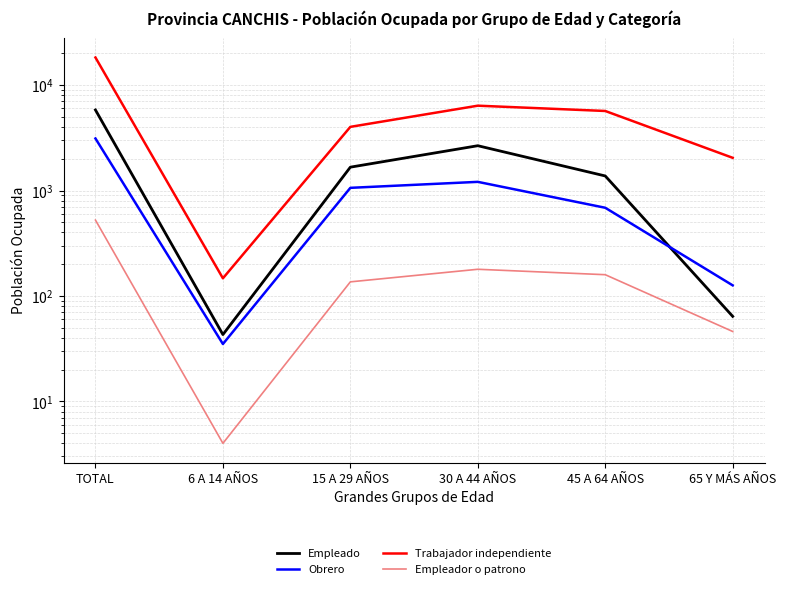

Which category has the highest value in the Obrero series?

TOTAL